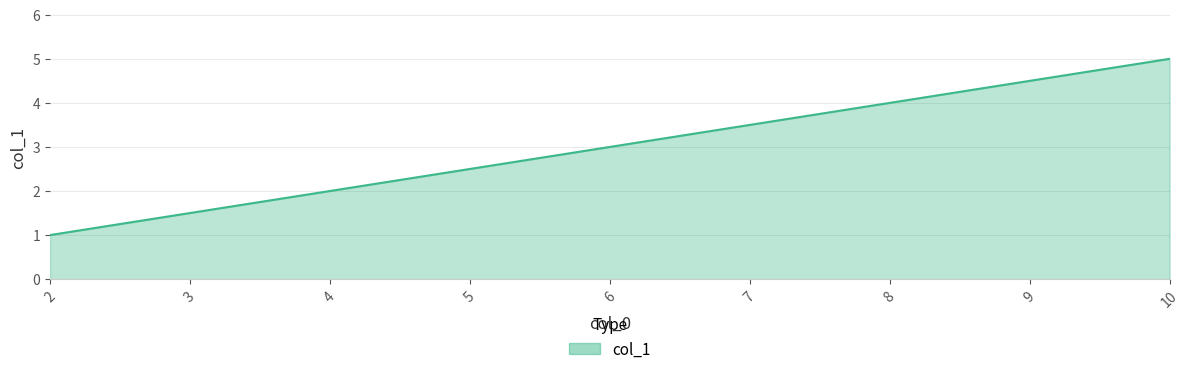

Rank the categories by value from lowest to highest.

2, 4, 6, 8, 10